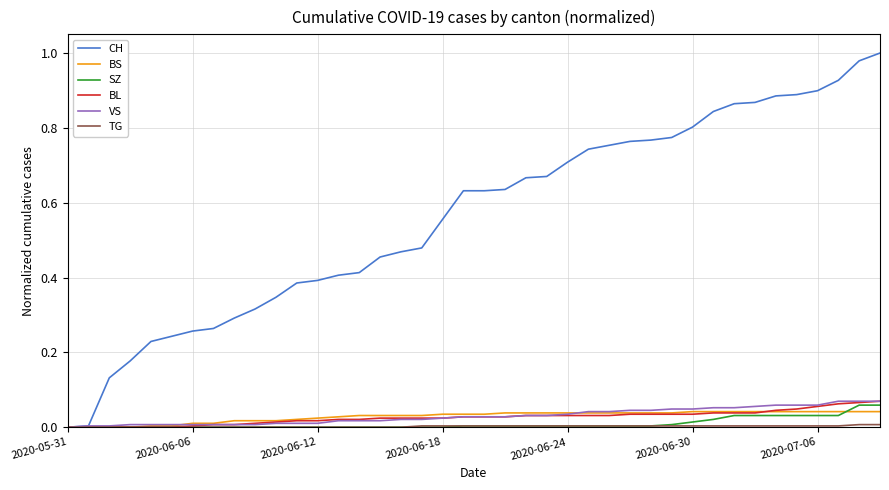

Which series has the widest spread of values?

CH